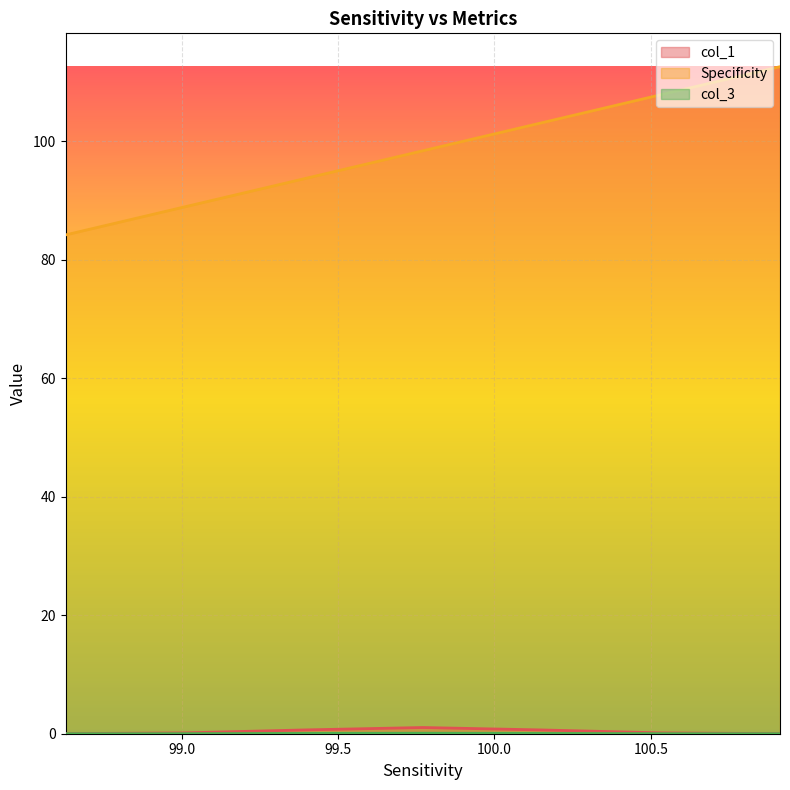

Rank the series at 99.00885600000001 from lowest to highest value.

col_3, col_1, Specificity